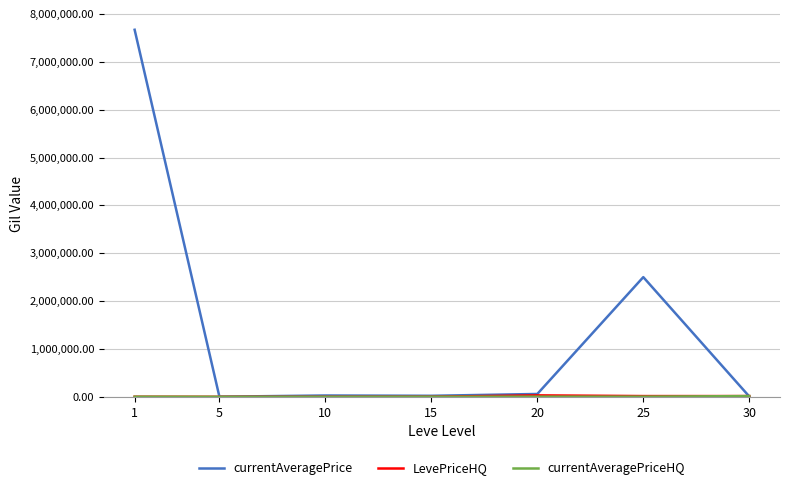

Which series has the widest spread of values?

currentAveragePrice